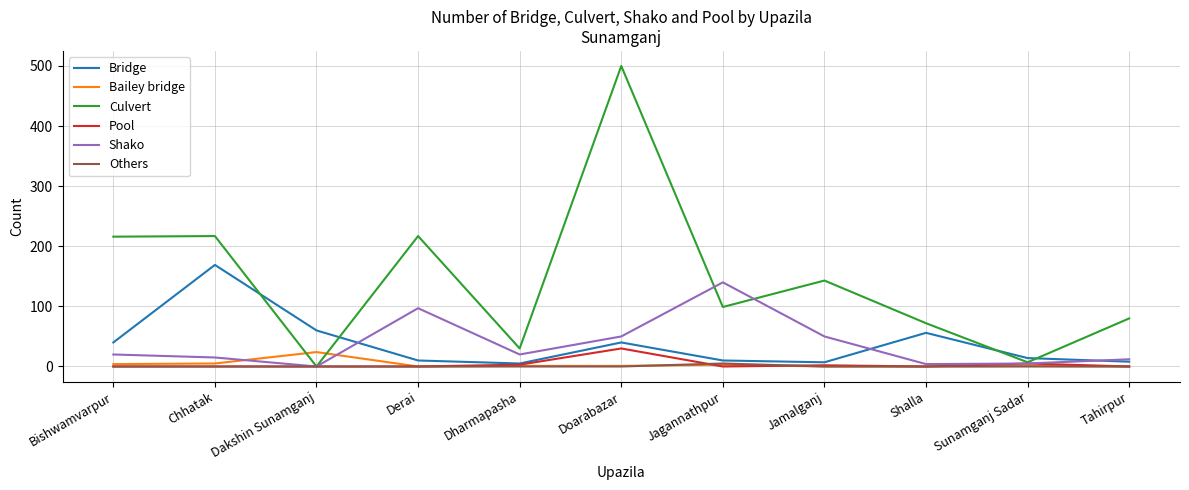

At which label does Shako reach its peak?

Jagannathpur